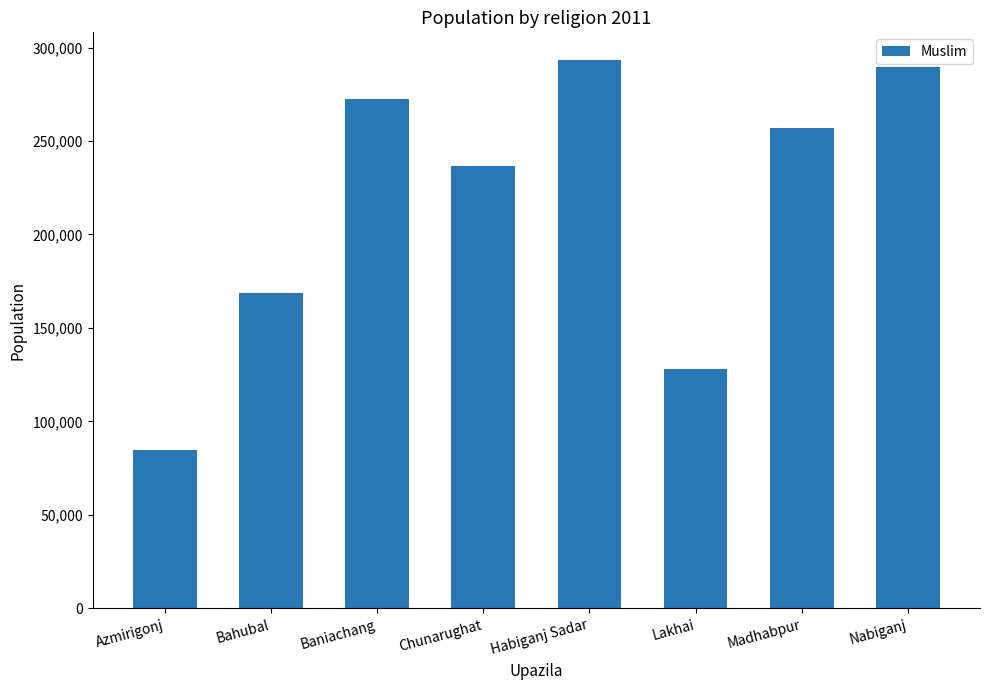

What is the difference between the second highest and minimum values?

204797